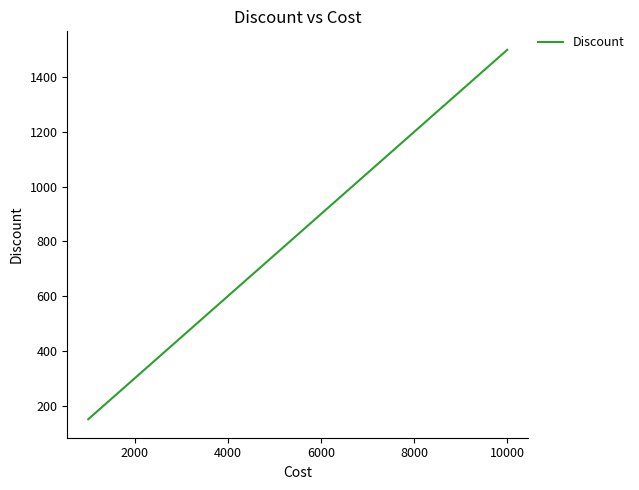

What is the difference between the maximum and minimum values?

1350